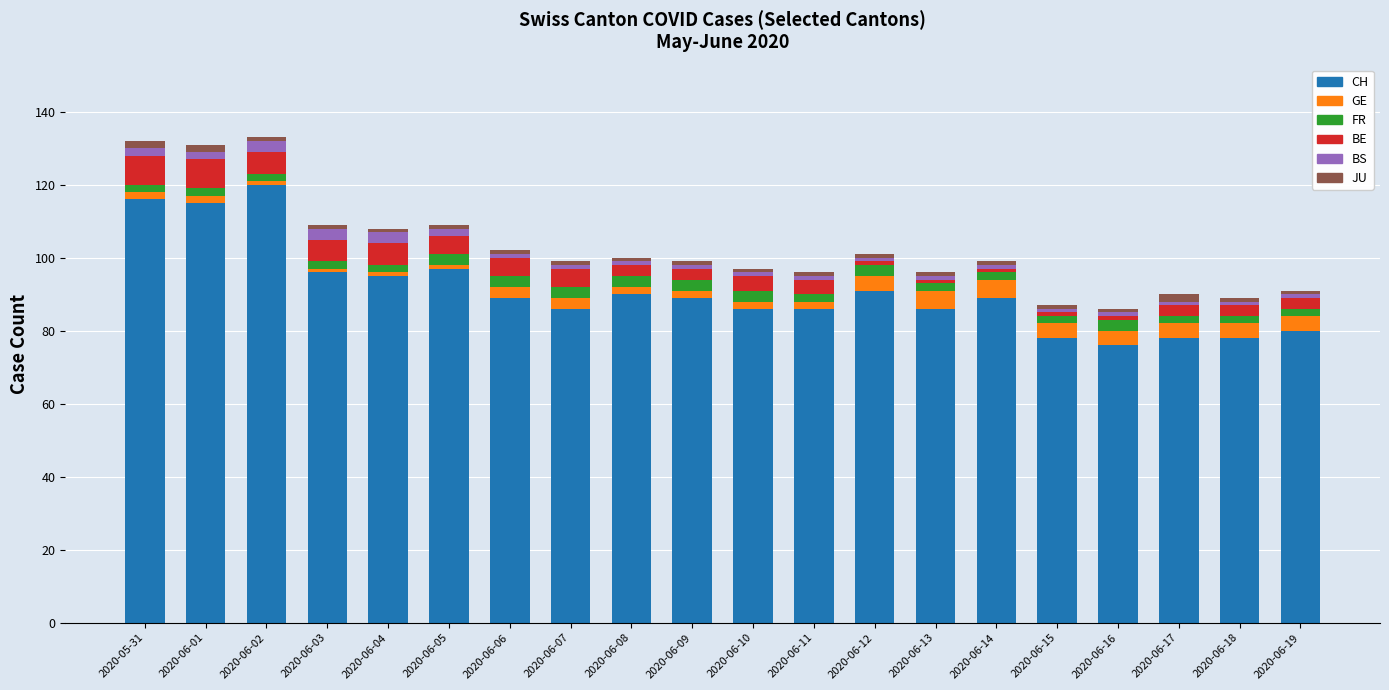

What is the maximum value for CH?

120